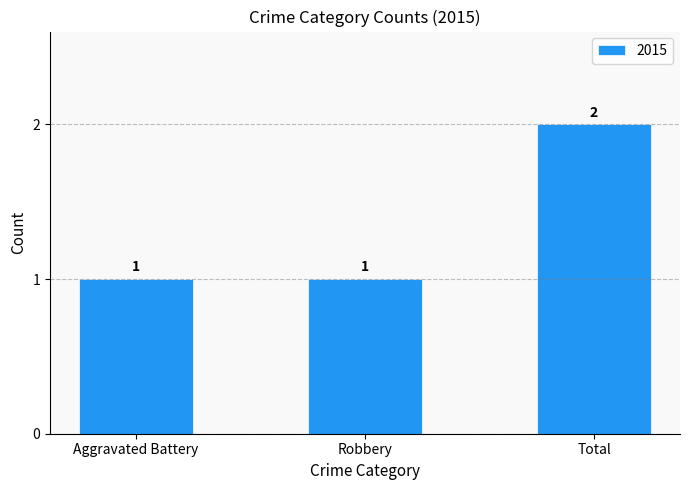

Reading left to right, list all the values displayed in this chart.

1	1	2